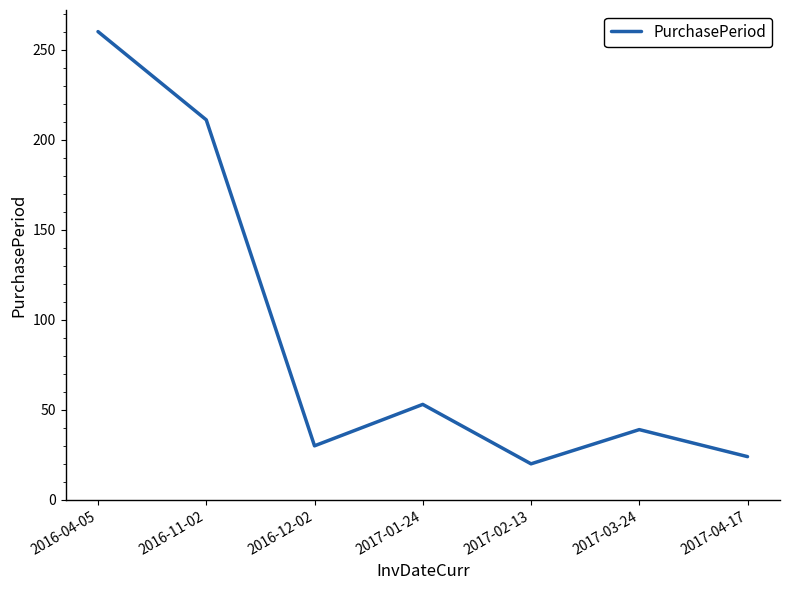

At which category does the data reach its first local peak?

2017-01-24